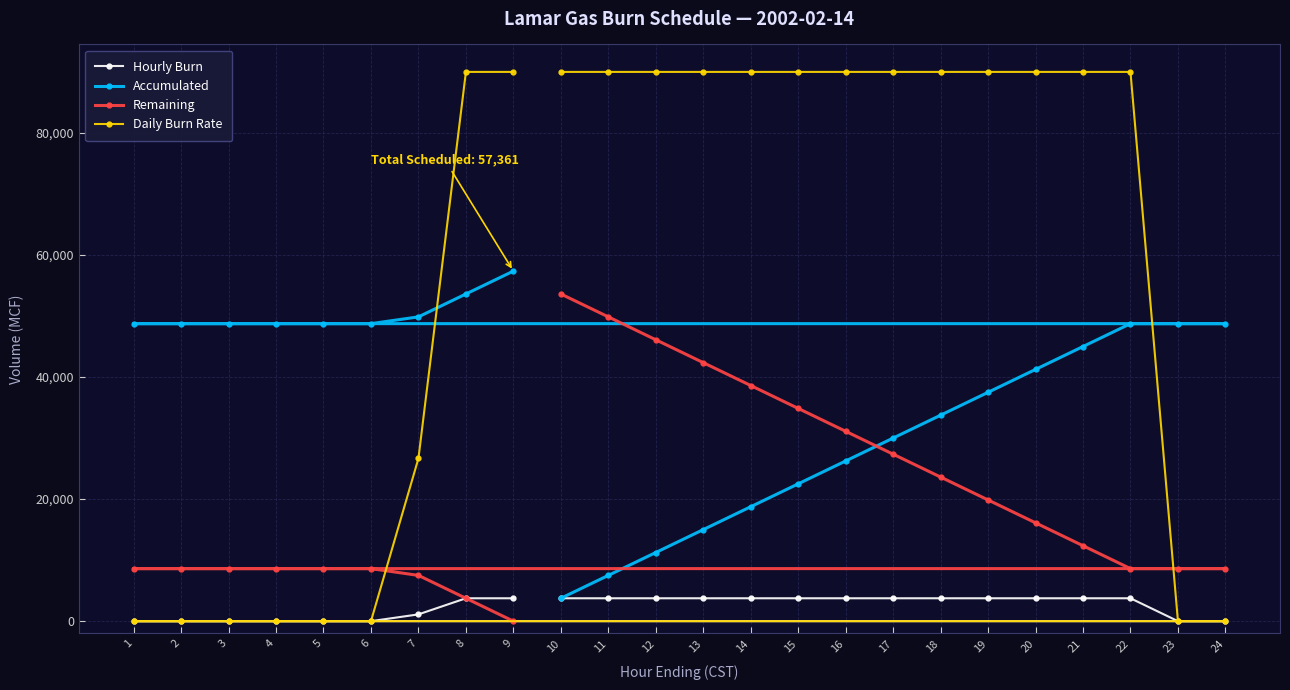

Reading right to left, extract all data points from this chart.

Hourly Burn: 24=0	23=0	22=3750	21=3750	20=3750	19=3750	18=3750	17=3750	16=3750	15=3750	14=3750	13=3750	12=3750	11=3750	10=3750	9=3750	8=3750	7=1111	6=0	5=0	4=0	3=0	2=0	1=0
Accumulated: 24=48750	23=48750	22=48750	21=45000	20=41250	19=37500	18=33750	17=30000	16=26250	15=22500	14=18750	13=15000	12=11250	11=7500	10=3750	9=57361	8=53611	7=49861	6=48750	5=48750	4=48750	3=48750	2=48750	1=48750
Remaining: 24=8611	23=8611	22=8611	21=12361	20=16111	19=19861	18=23611	17=27361	16=31111	15=34861	14=38611	13=42361	12=46111	11=49861	10=53611	9=0	8=3750	7=7500	6=8611	5=8611	4=8611	3=8611	2=8611	1=8611
Daily Burn Rate: 24=0	23=0	22=90000	21=90000	20=90000	19=90000	18=90000	17=90000	16=90000	15=90000	14=90000	13=90000	12=90000	11=90000	10=90000	9=90000	8=90000	7=26664	6=0	5=0	4=0	3=0	2=0	1=0